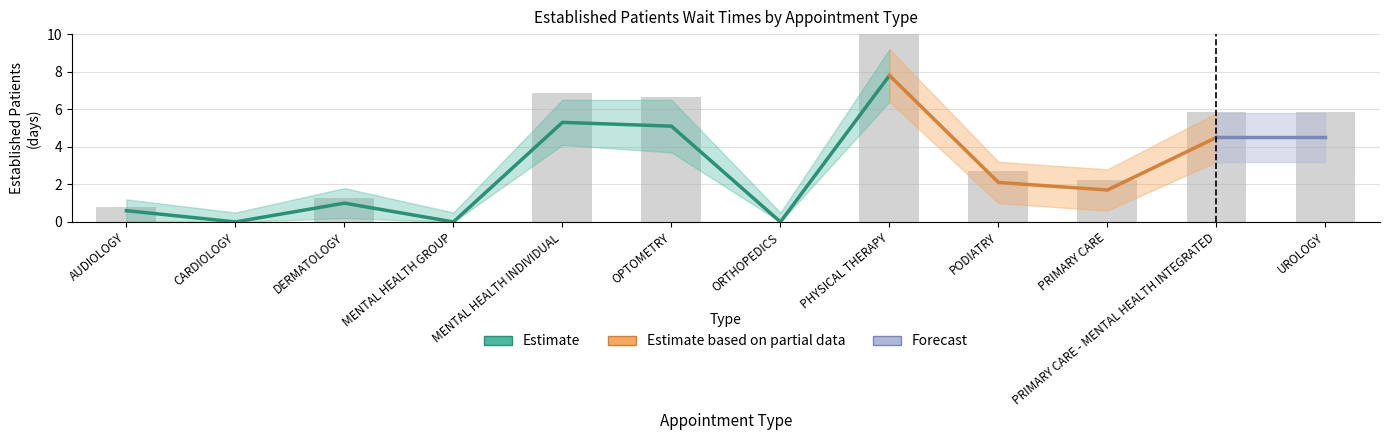

At how many categories does at least one series exceed 1?

9